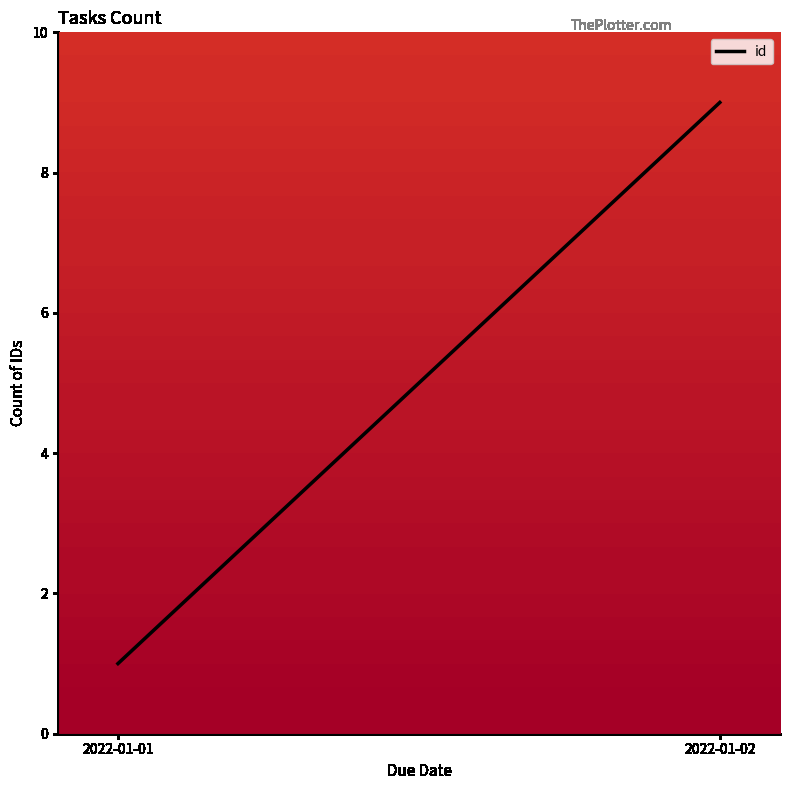

What is the greatest value displayed?

9